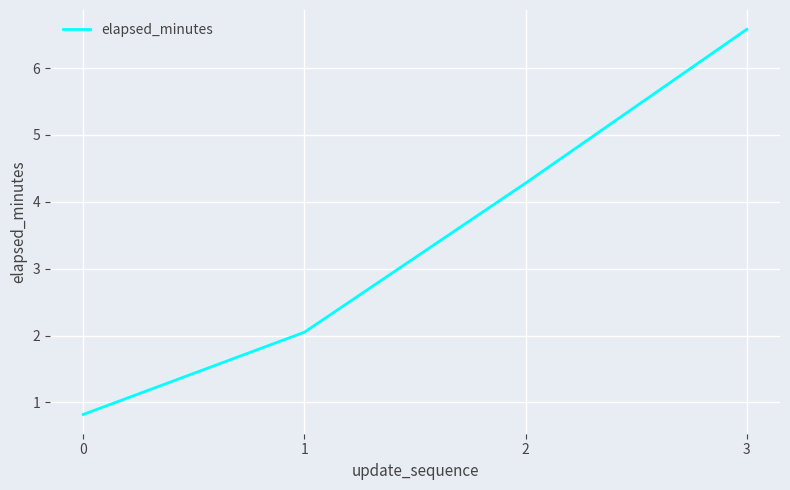

Read the value at 2.

4.3